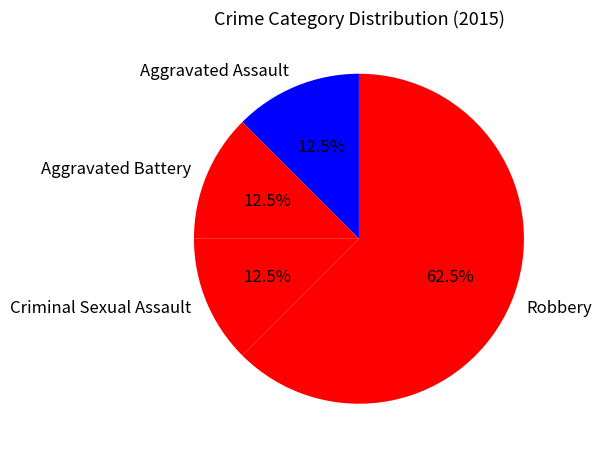

What portion of the pie excludes Robbery?

37.5%